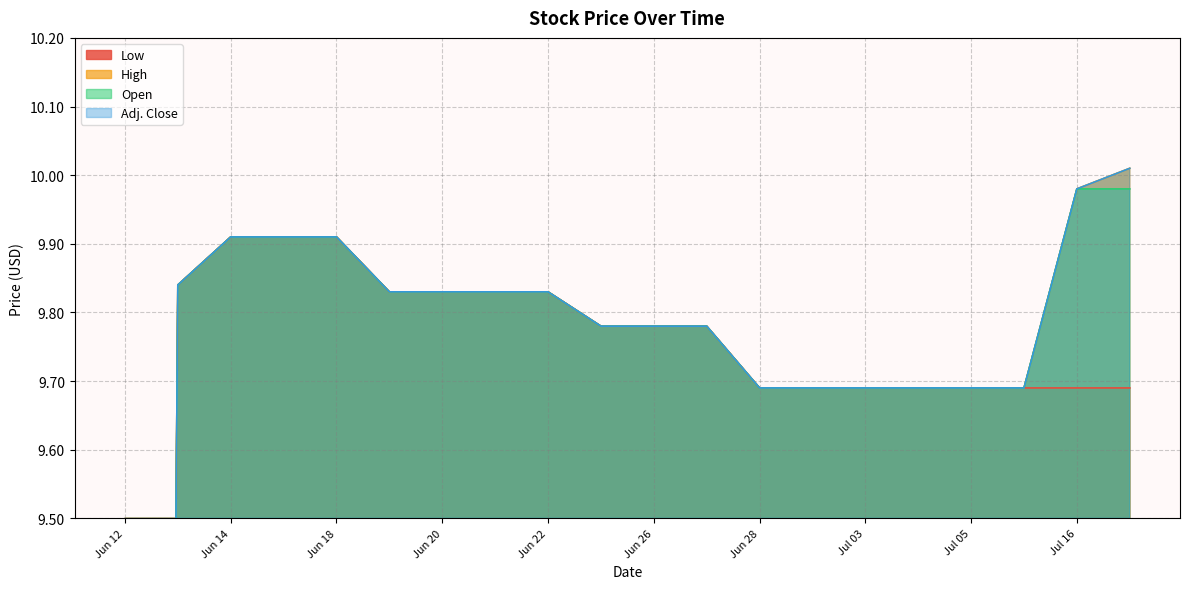

Is the value of Open at Jul 04 greater than the value of Low at Jul 17?

No